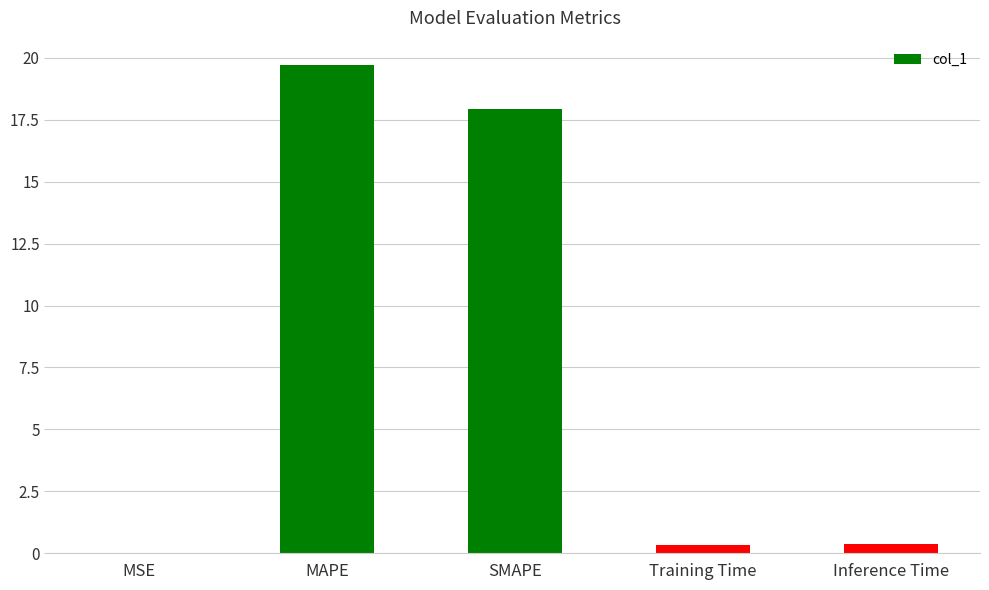

Between MSE and MAPE, which is larger?

MAPE